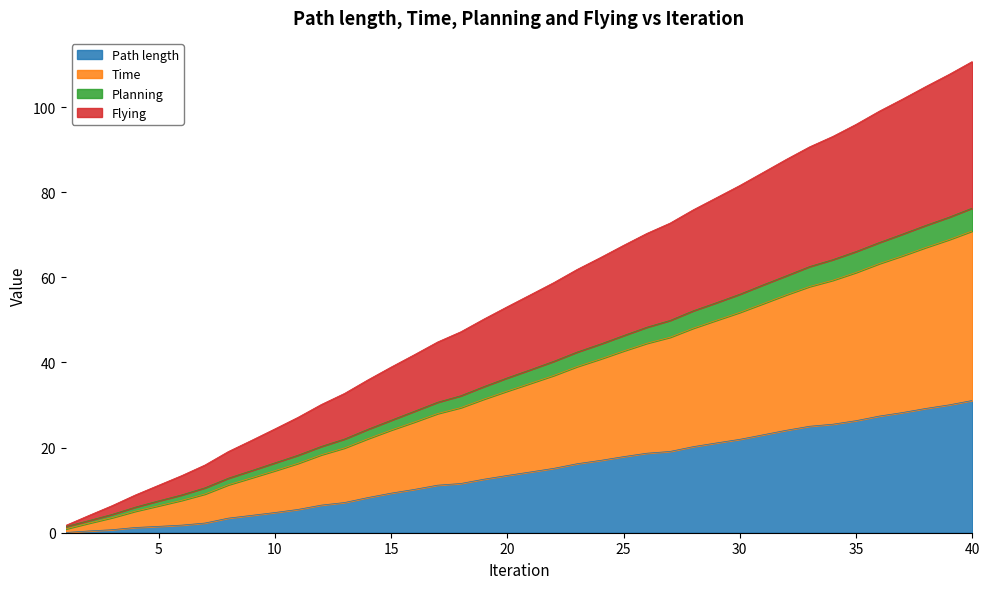

True or false: Time and Path length intersect in this chart.

False